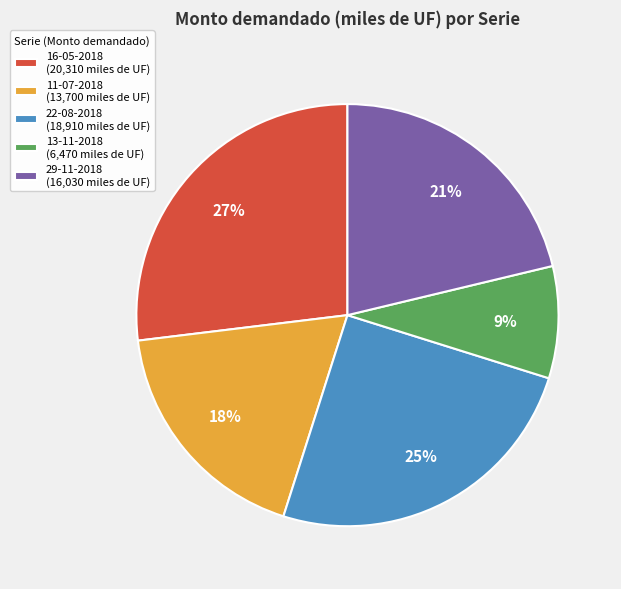

To the nearest percent, what is the average slice percentage?

20%